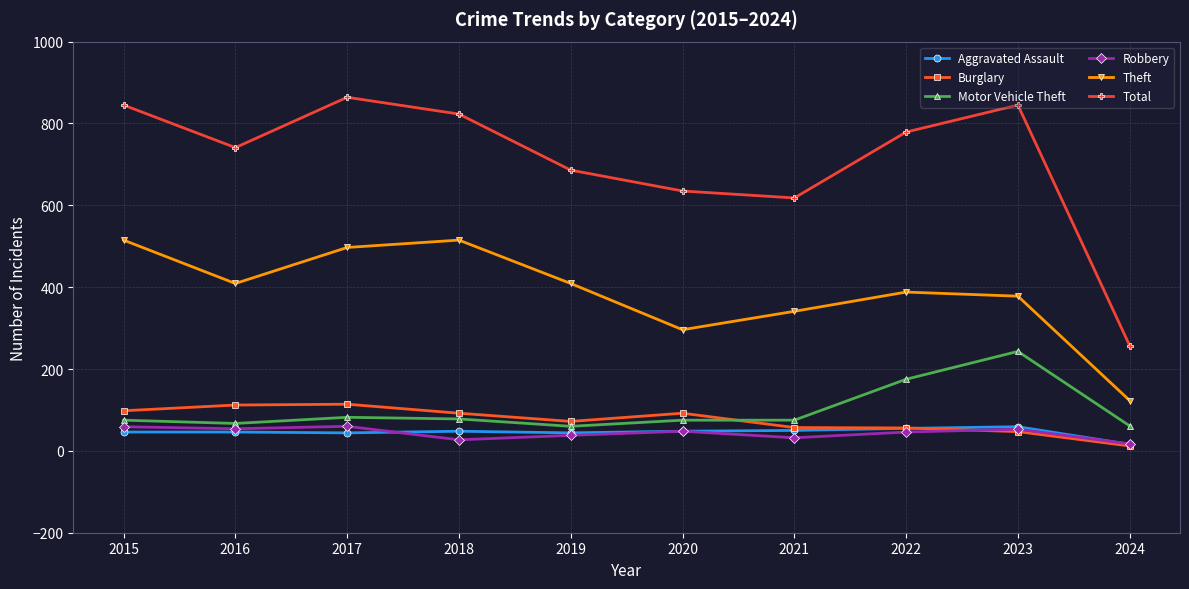

Where is Motor Vehicle Theft nearest to the value 151?

2022